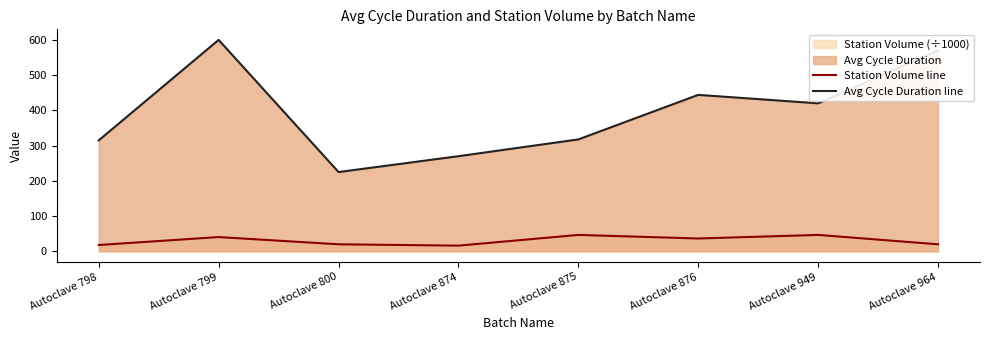

What is the difference between the maximum and minimum values in the Avg Cycle Duration line series?

375.0